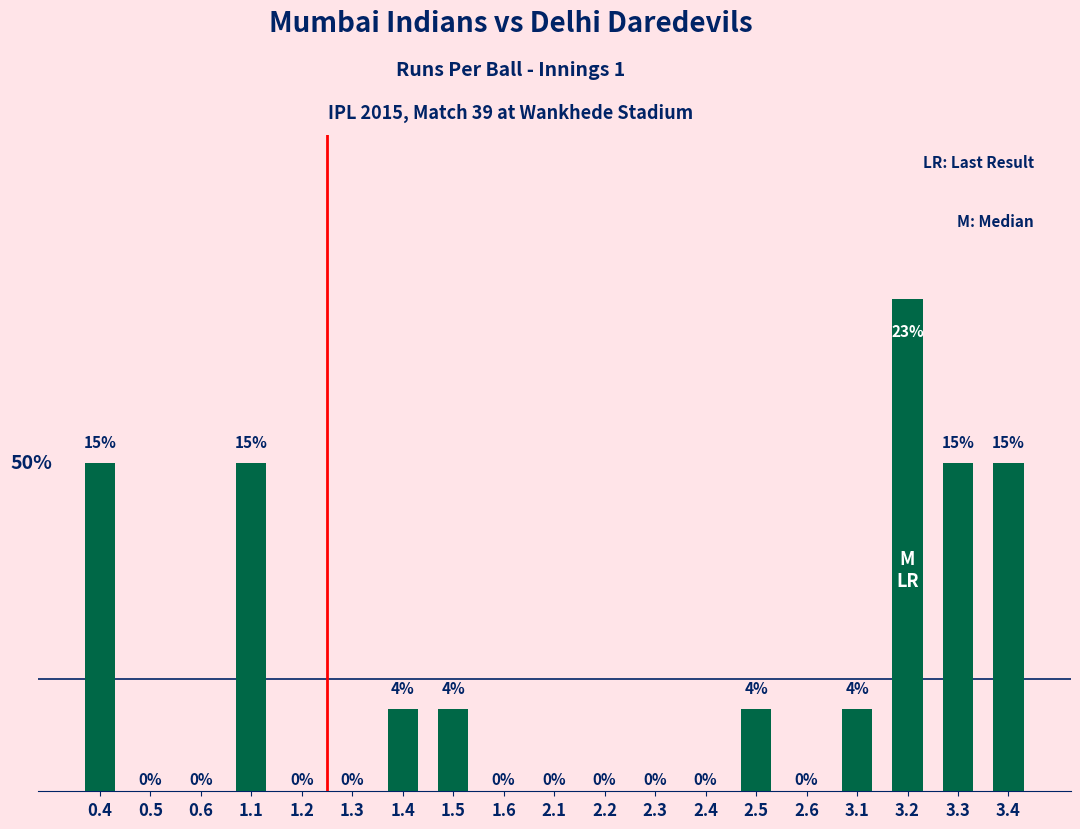

What is the sum of all values?

26